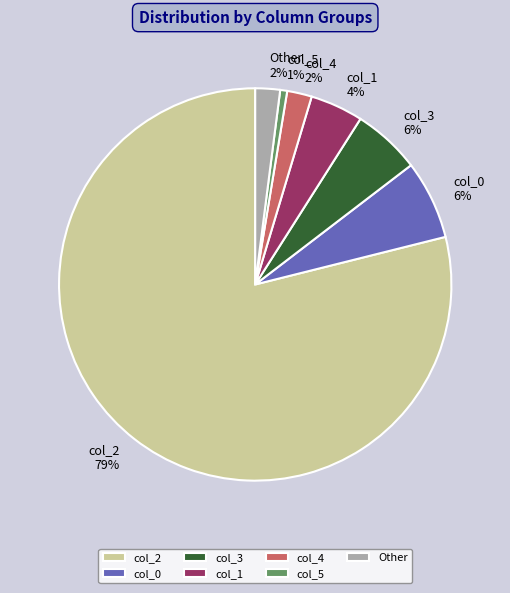

Which category has the biggest portion of the pie?

col_2